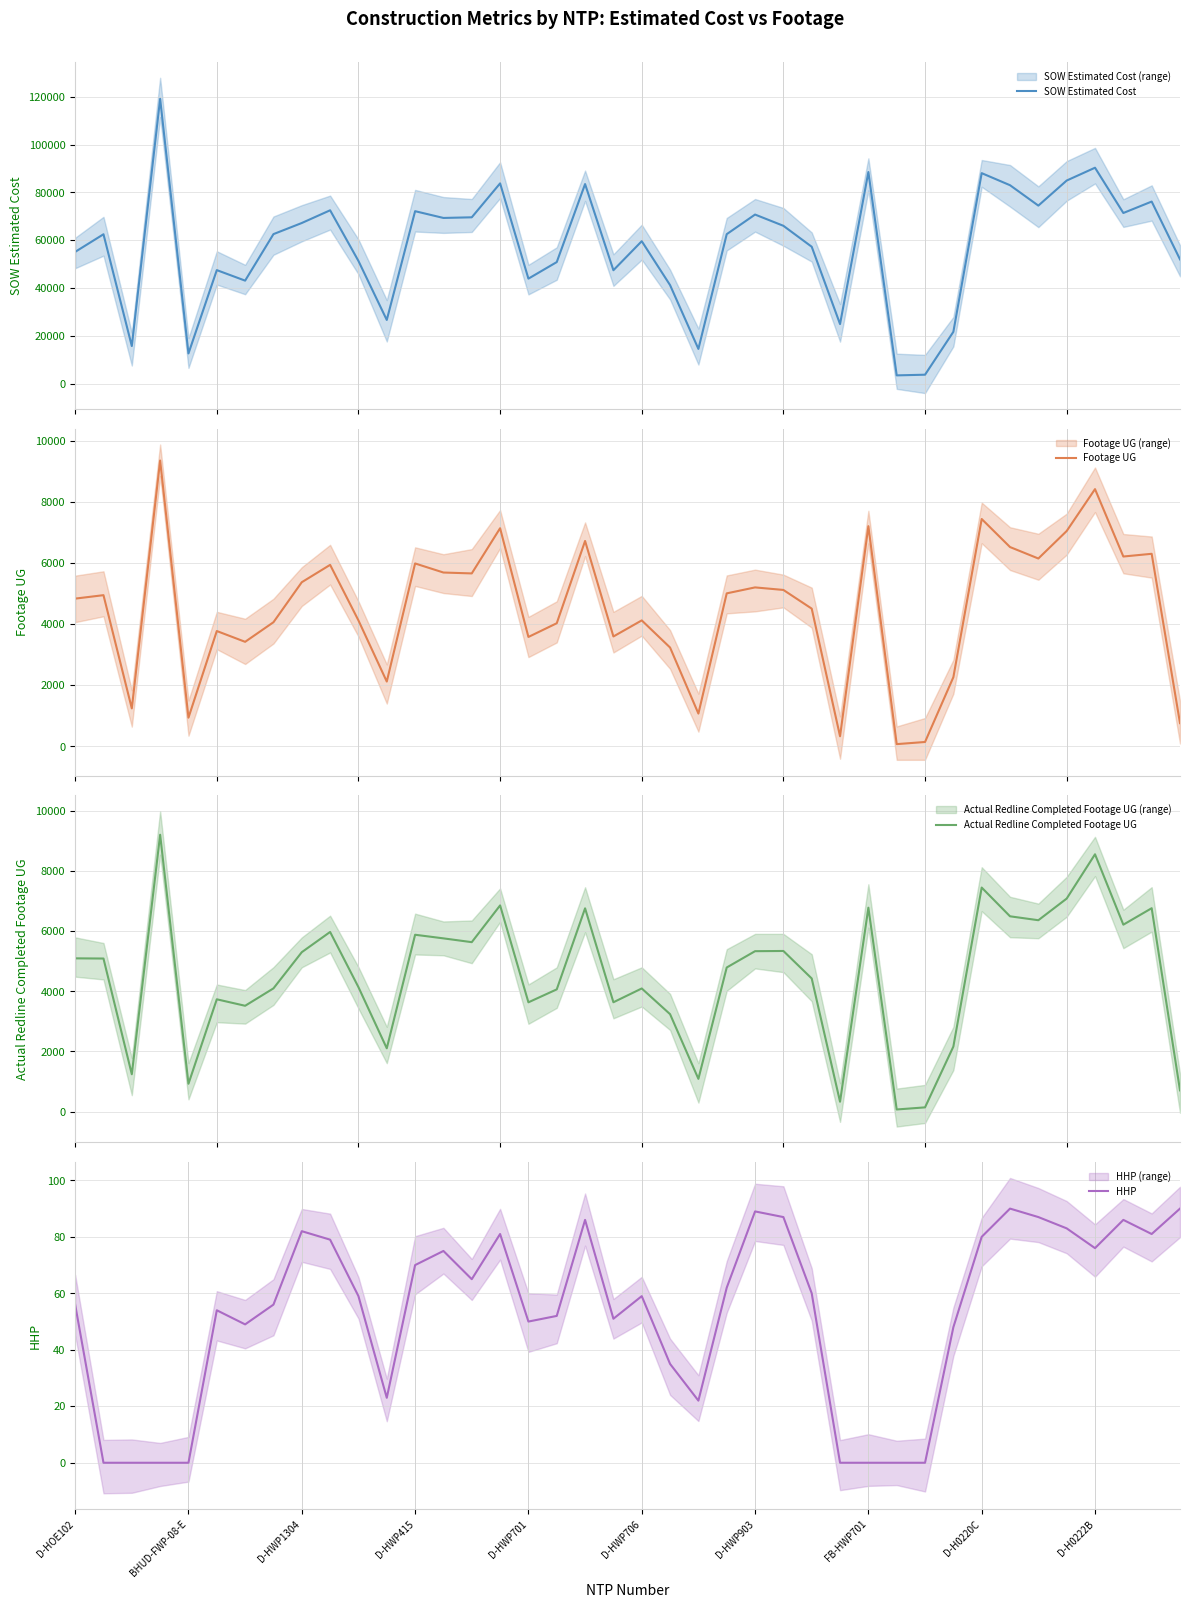

What is the highest value of the SOW Estimated Cost series?

119135.3